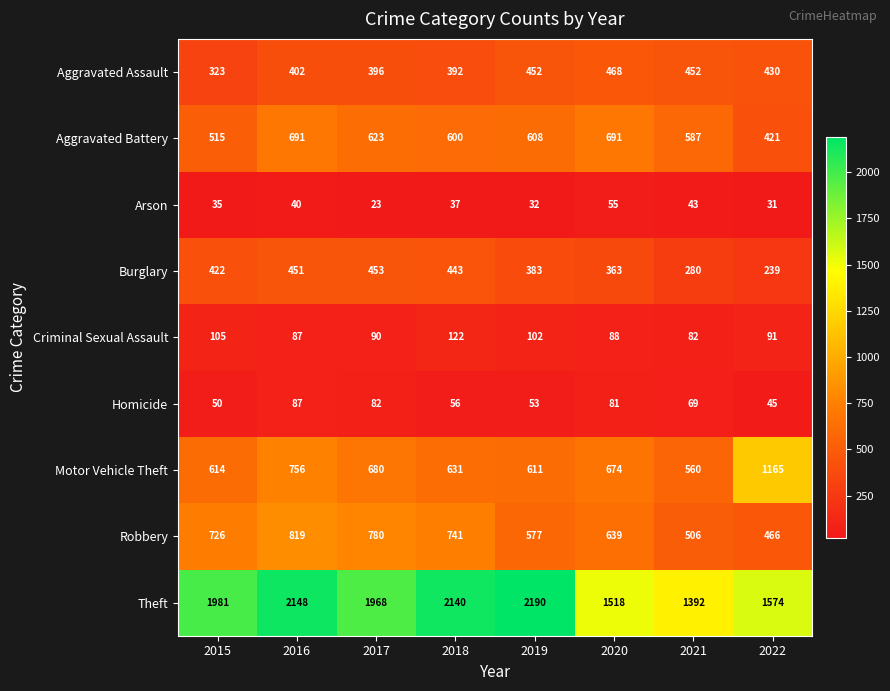

What is the total value across all series at 2018?

5162